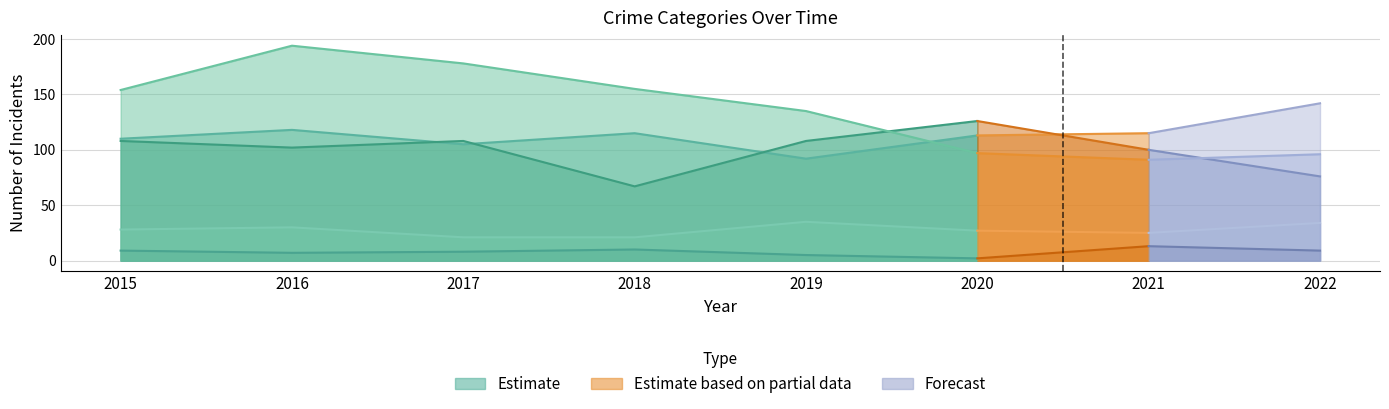

Which category has the highest value across all series?

2016